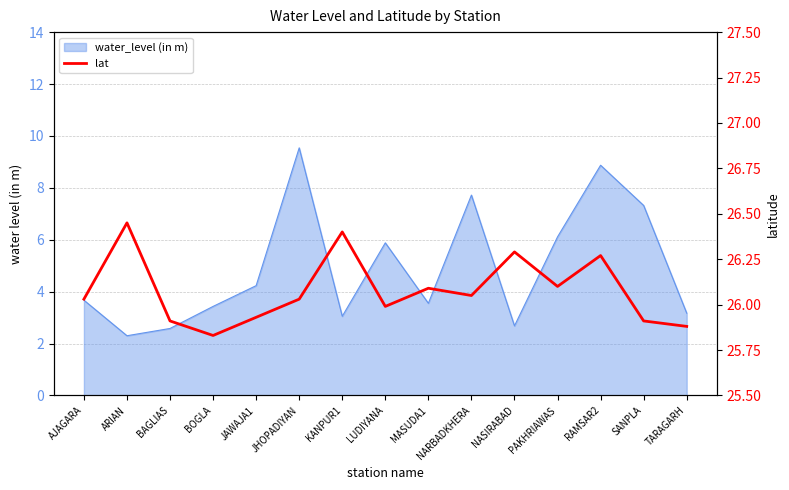

Approximately how many times larger is the value at MASUDA1 compared to JHOPADIYAN?

1.0